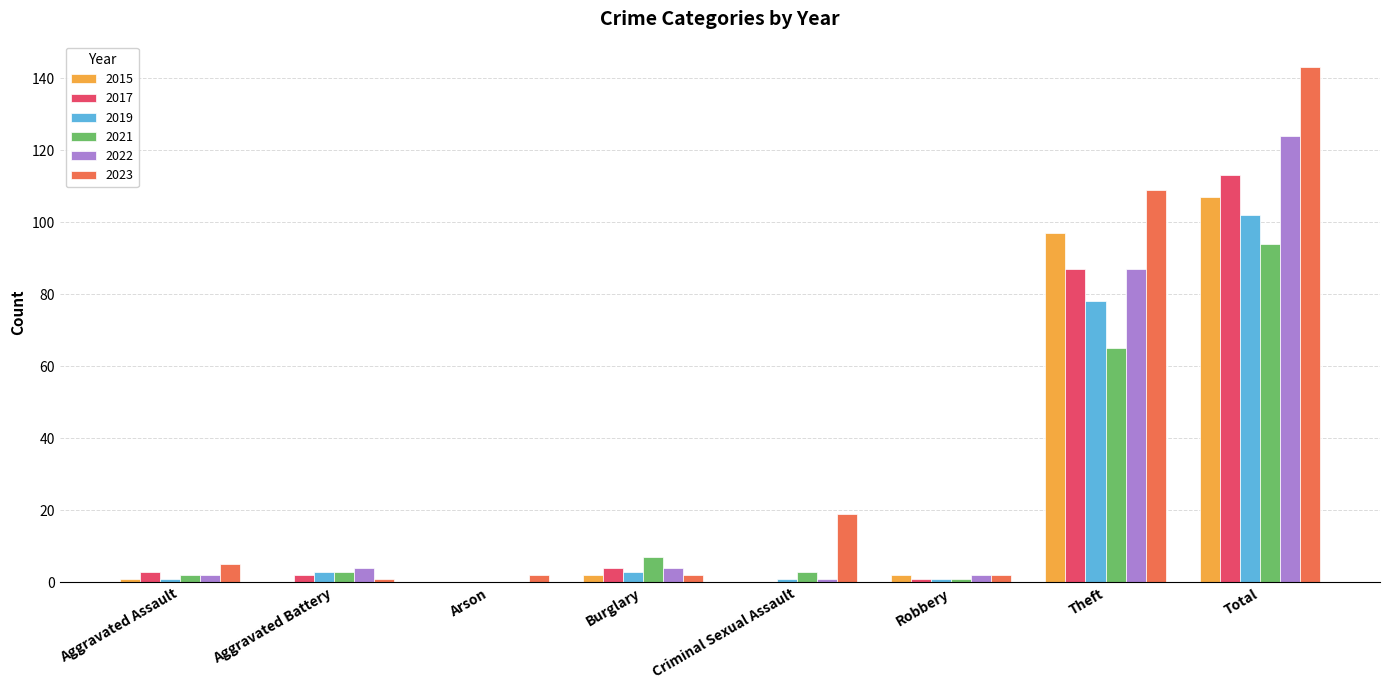

What is the sum of all 2017 values?

210